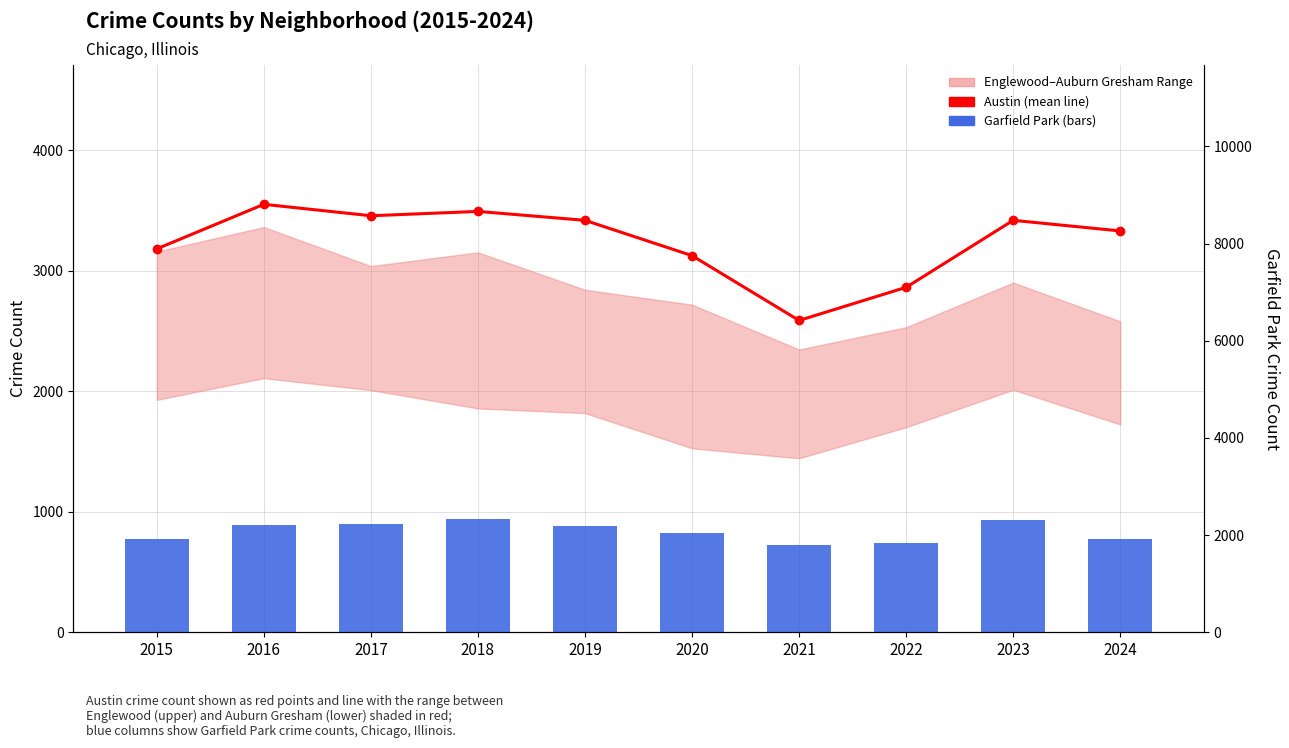

At which category is the sum across all series the highest?

2018